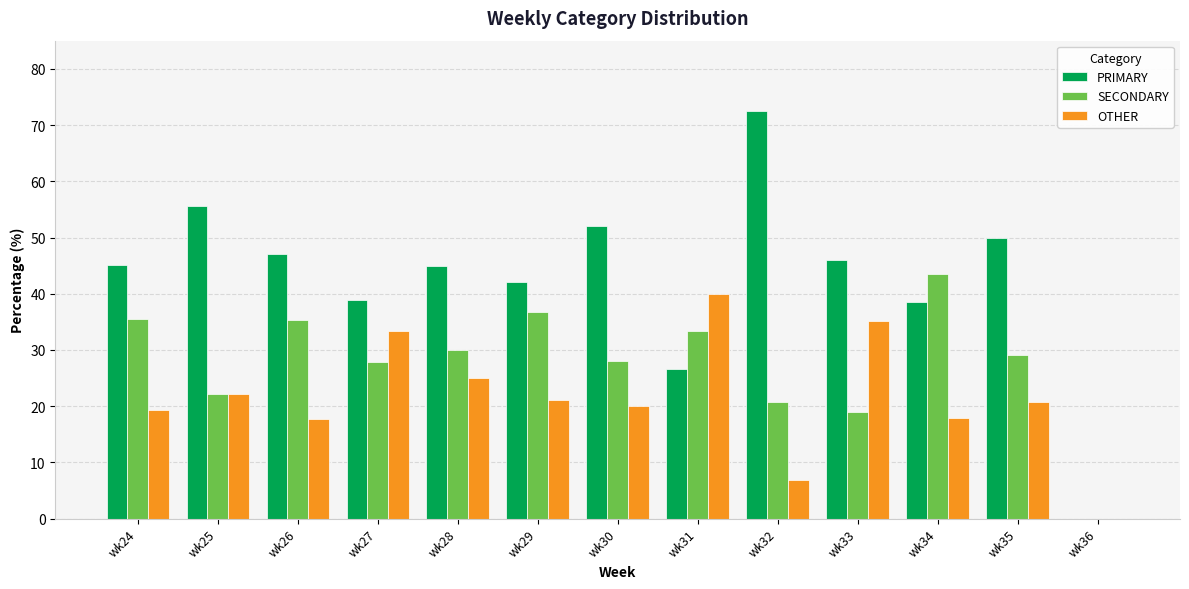

How many groups of bars are there?

13